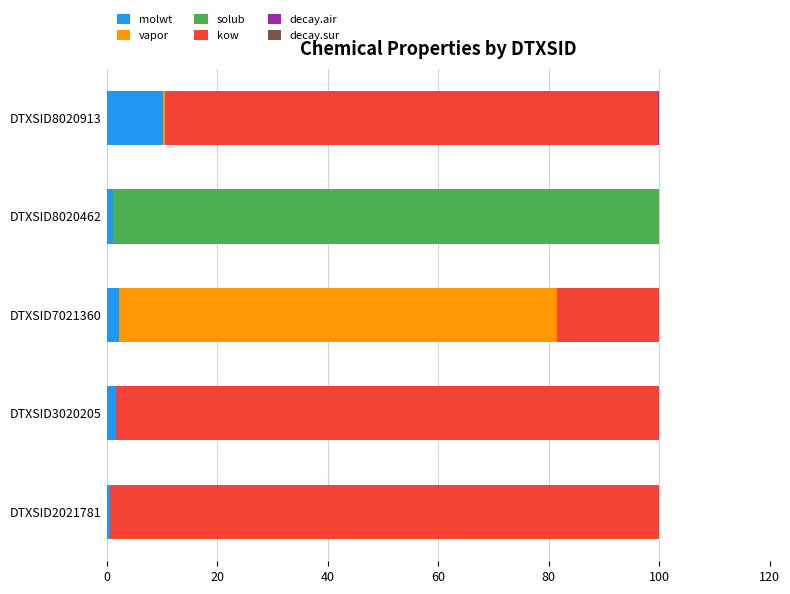

Is it true that molwt equals 2.2 at DTXSID7021360?

True